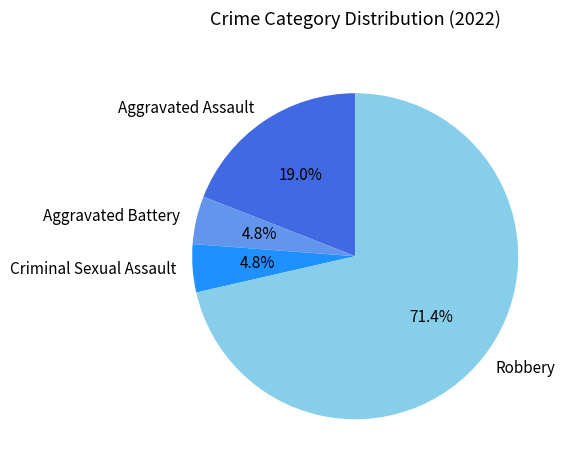

To the nearest percent, what is the difference between the largest and smallest slice percentages?

67%